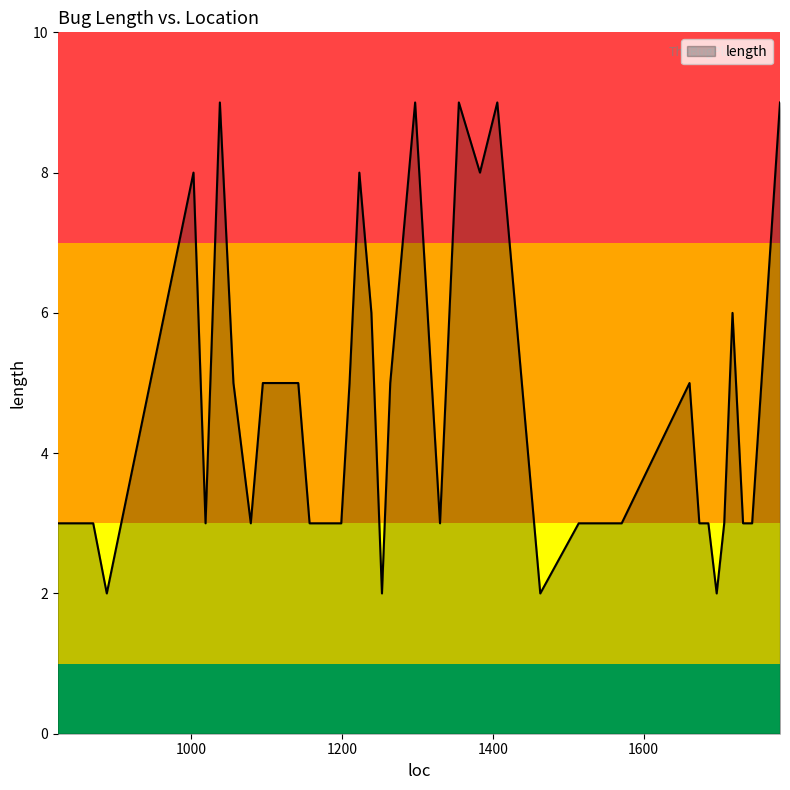

What is the greatest value displayed?

9